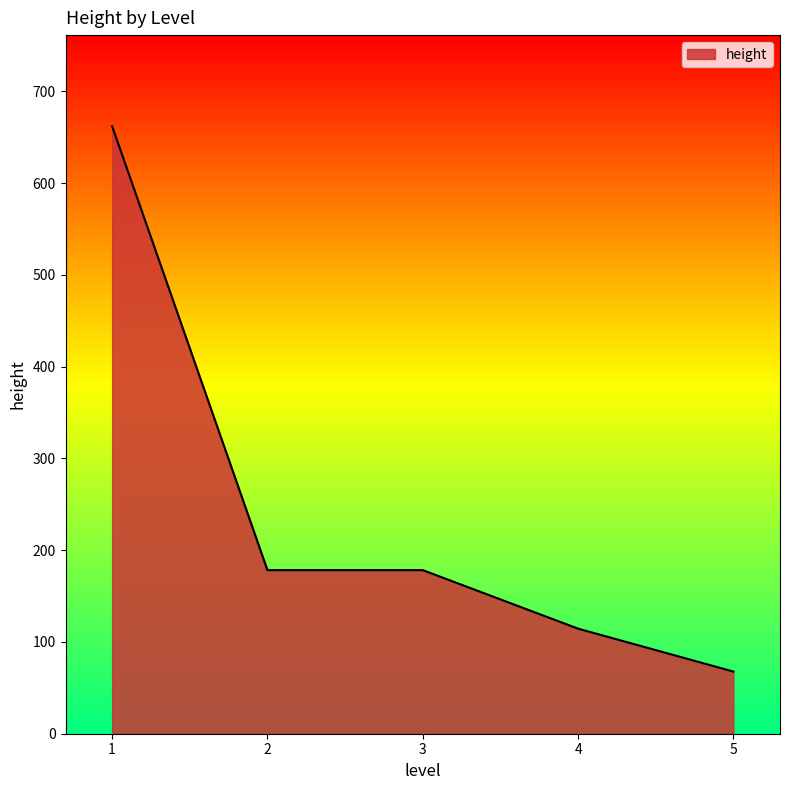

The value at 2 is 178.2. True or false?

True